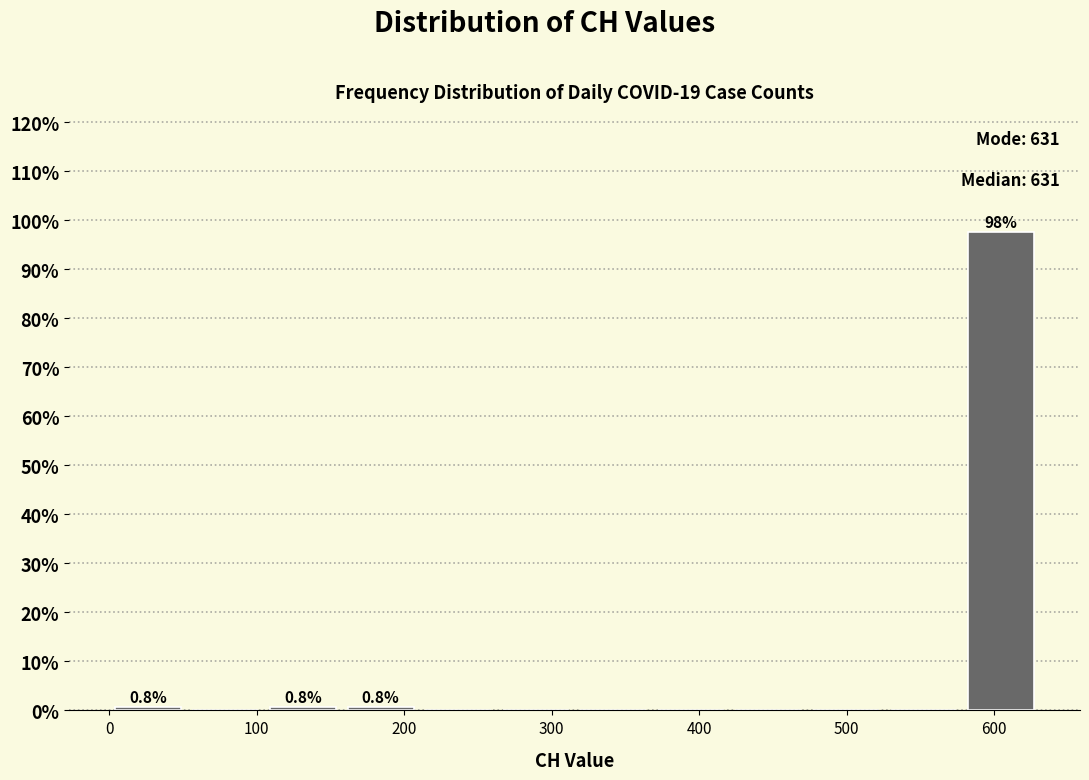

Which range on the x-axis has the tallest bar?

580 to 630